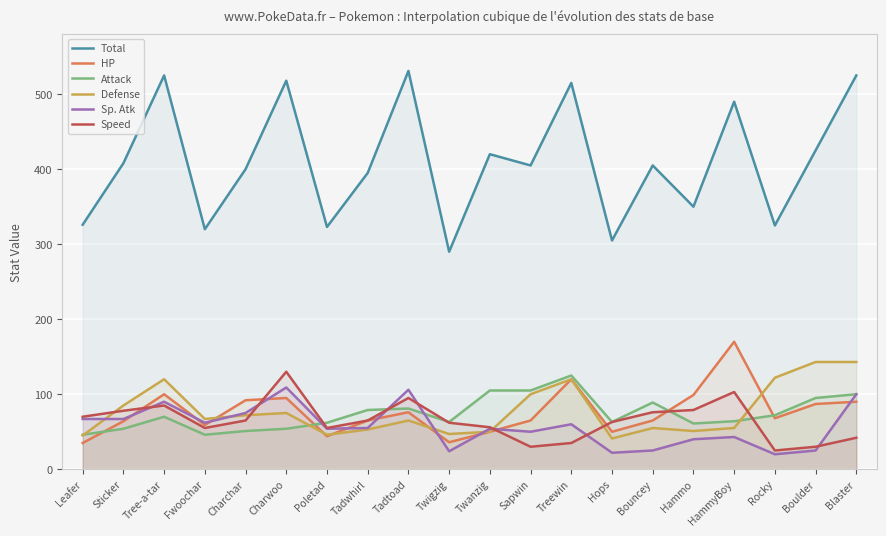

What is the total value across all series at Treewin?

975